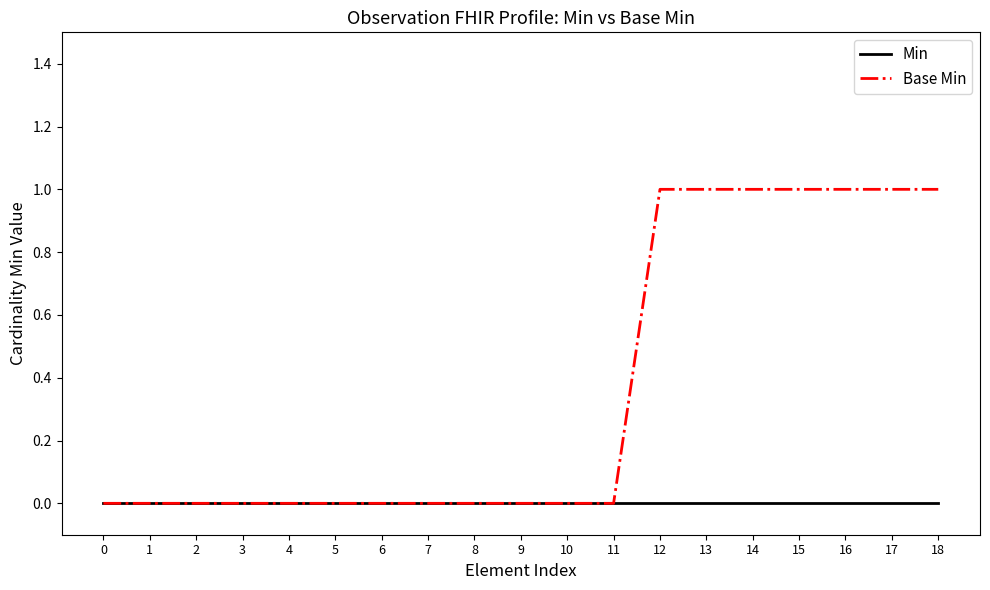

Reading left to right, transcribe all the data shown in this chart.

Min: 0	0	0	0	0	0	0	0	0	0	0	0	0	0	0	0	0	0	0
Base Min: 0	0	0	0	0	0	0	0	0	0	0	0	1	1	1	1	1	1	1